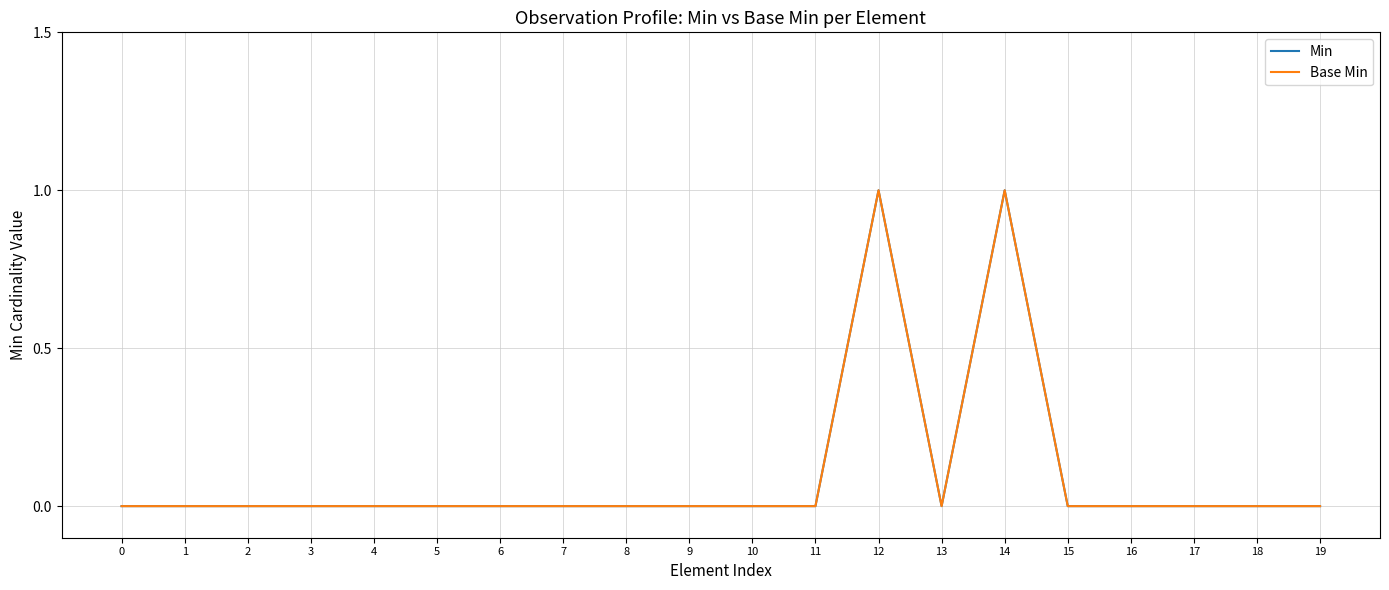

Does the chart display data point markers on the line(s)?

No